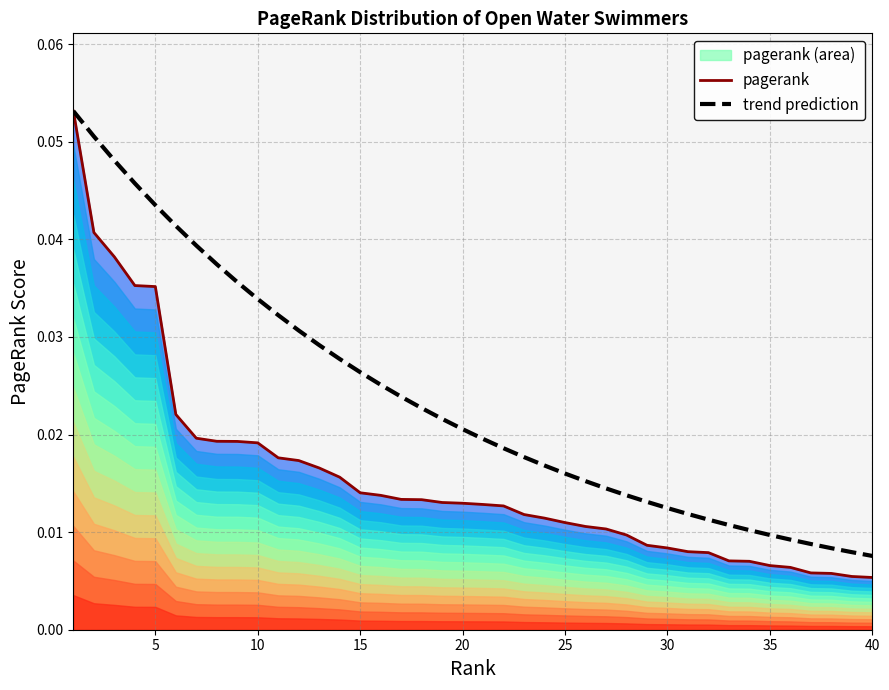

True or false: trend prediction has more than 2 interior local peaks.

False